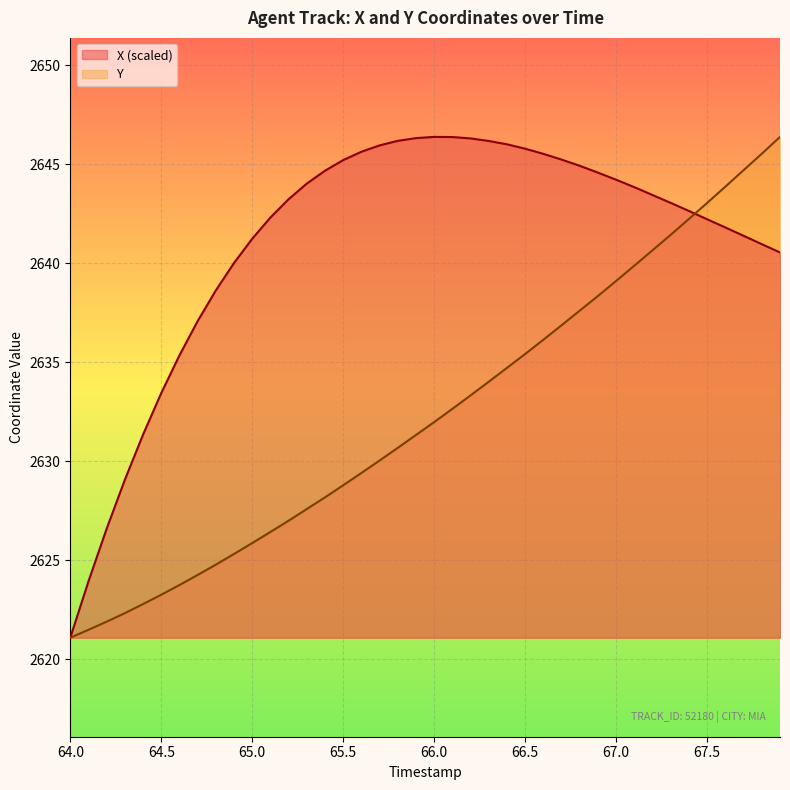

Between which two adjacent categories do X and Y first intersect?

67.4 and 67.5